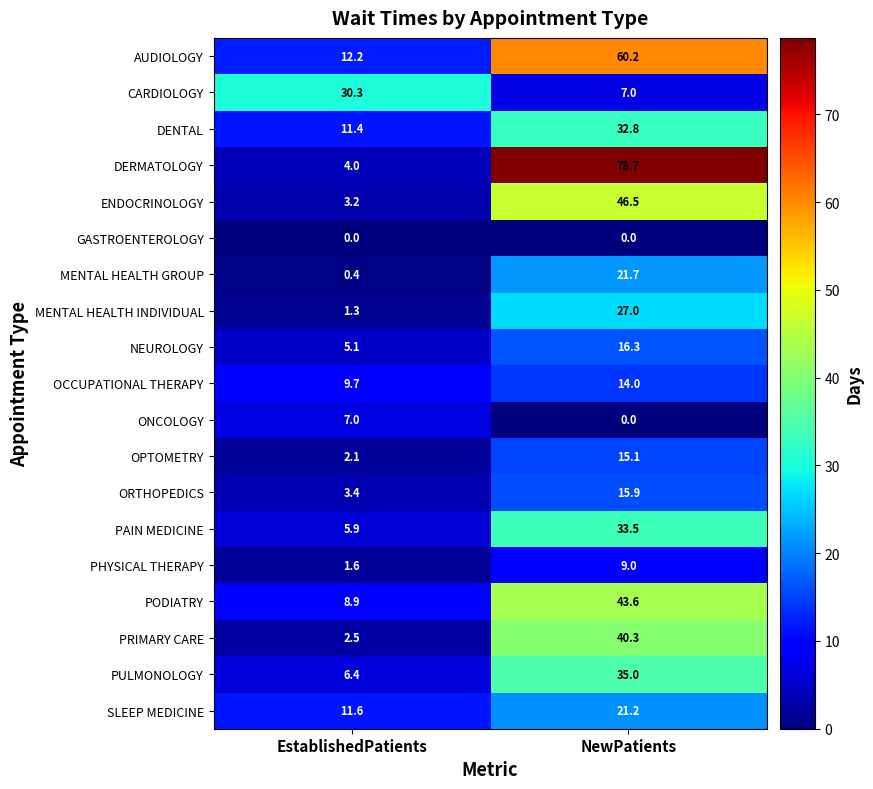

Which category has the highest value in the ONCOLOGY series?

EstablishedPatients